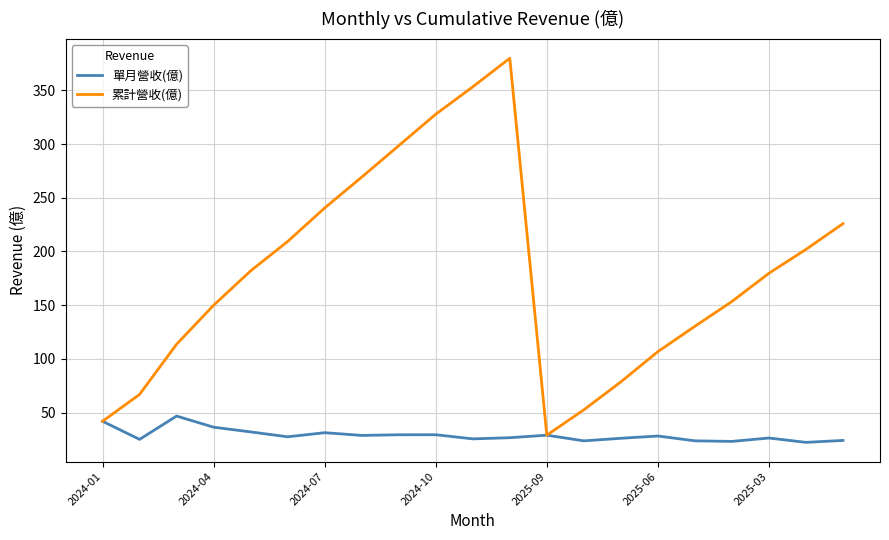

What is the sum of all 累計營收(億) values?

3790.5